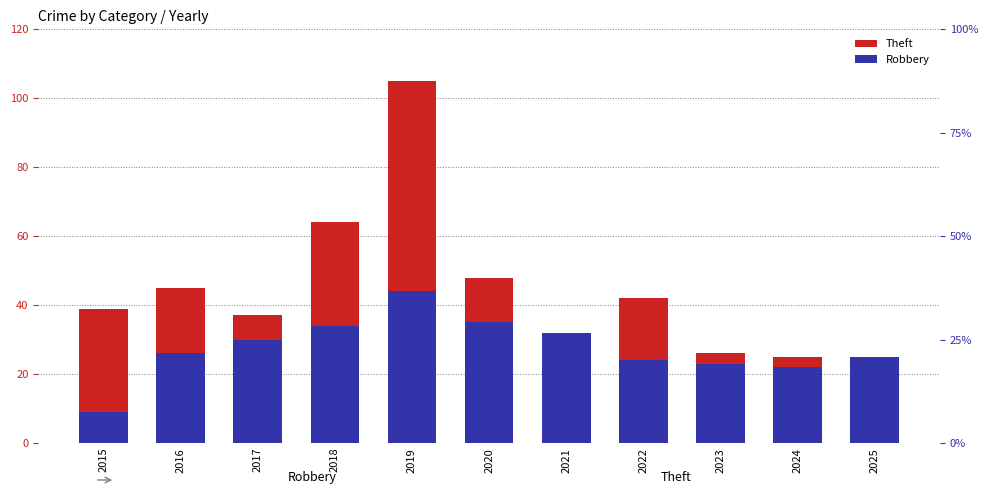

How many values in the Robbery series are below 26?

5